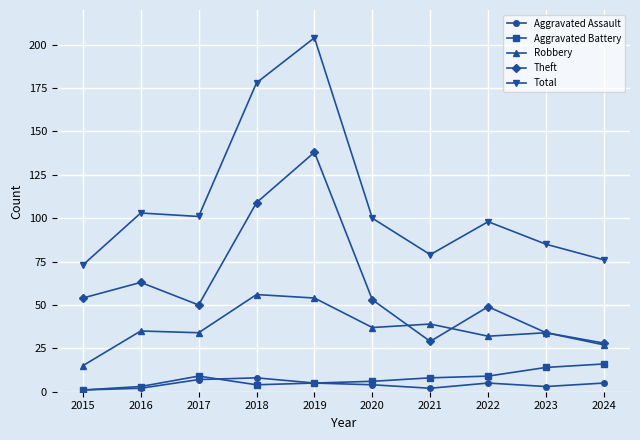

What is the lowest value of the Total series?

73